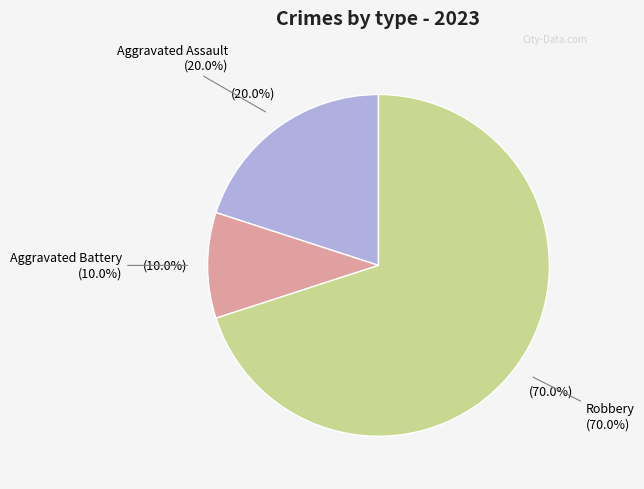

Which slice is the largest?

Robbery